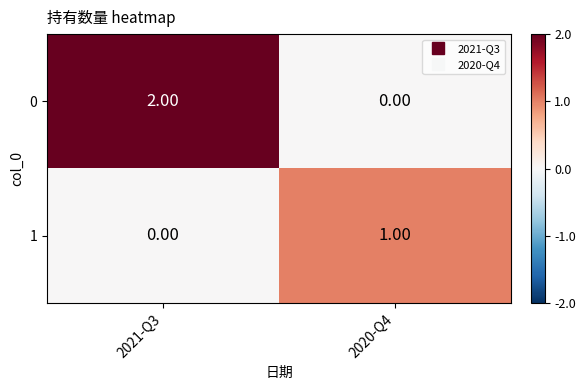

At 2021-Q3, list the series in order from largest to smallest.

0, 1